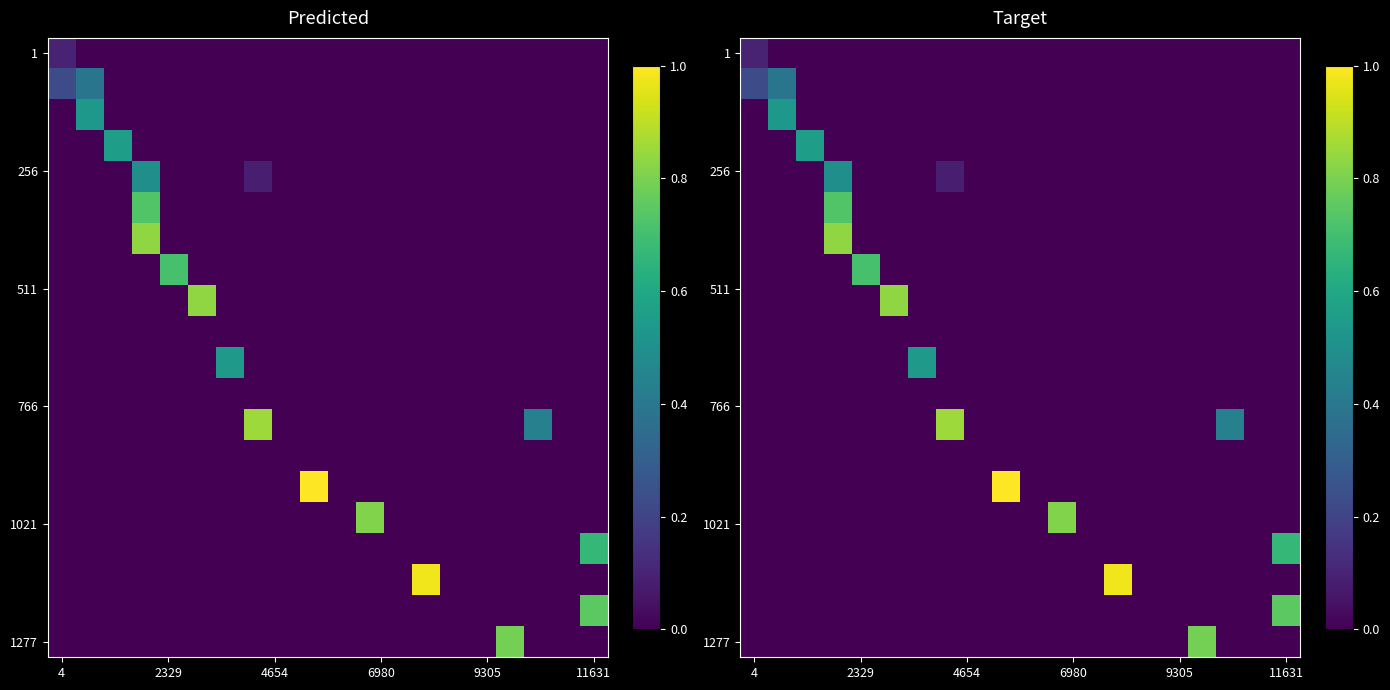

How many categories are shown in the chart?

20